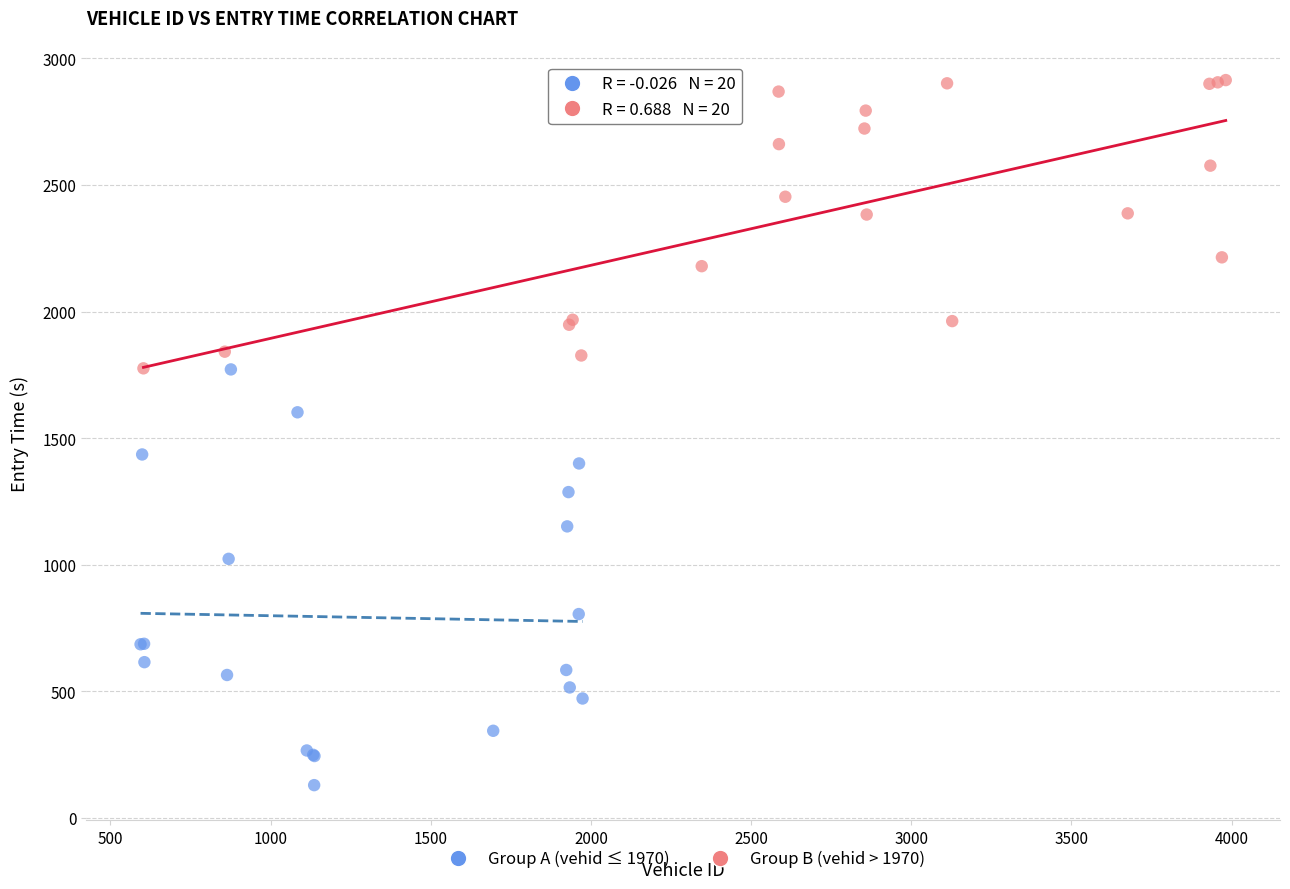

Which series has the largest Y range (max minus min)?

Group A (vehid ≤ 1970)